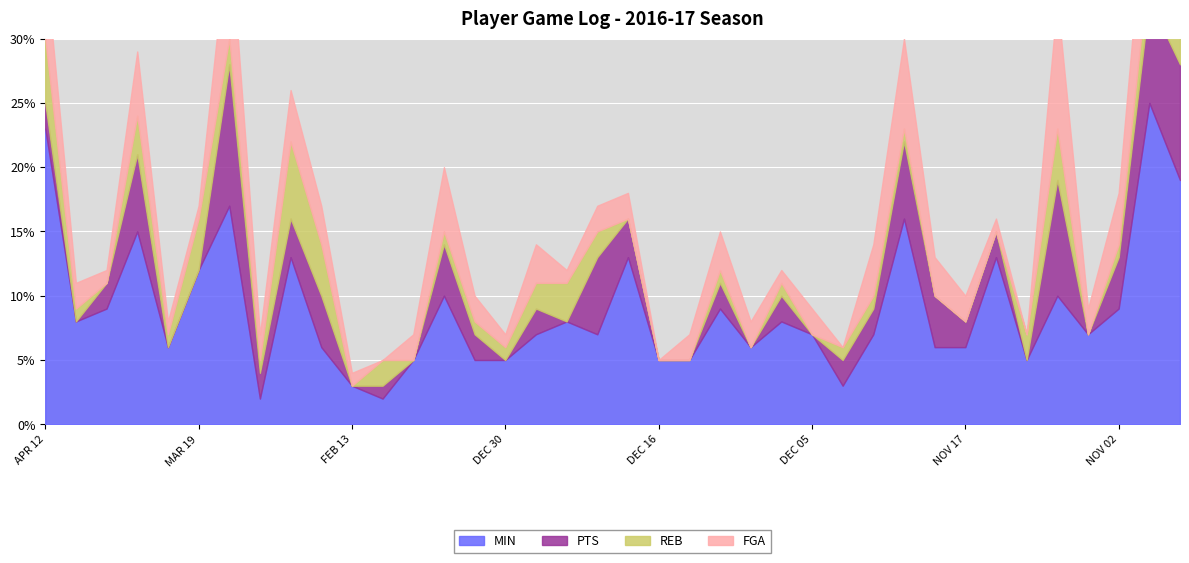

The FGA series shows 1 at DEC 30. True or false?

False